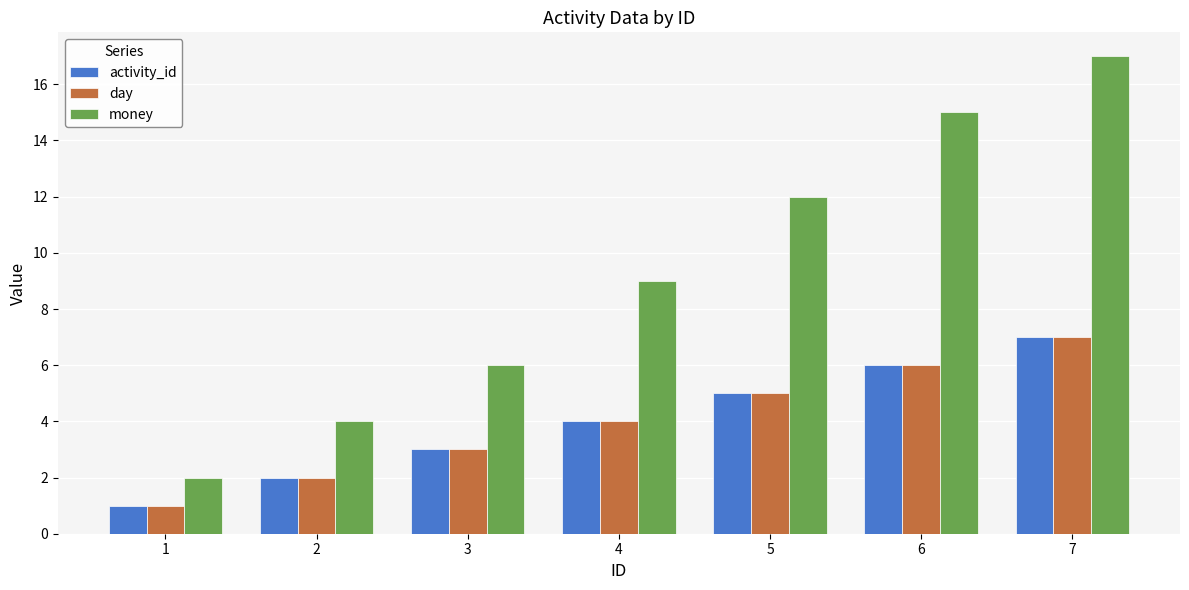

What are all the series names shown in the legend?

activity_id, day, money